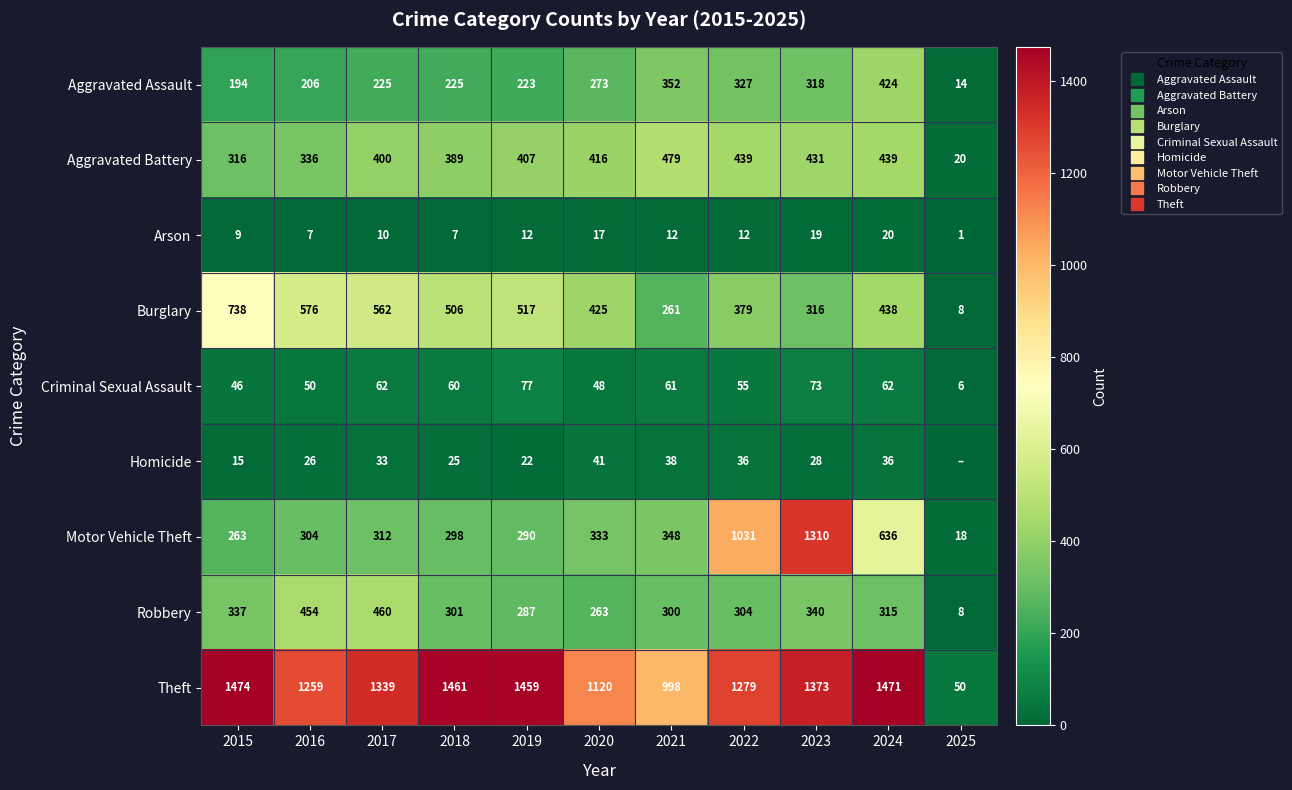

What is the spread (max minus min) of values at 2025?

50